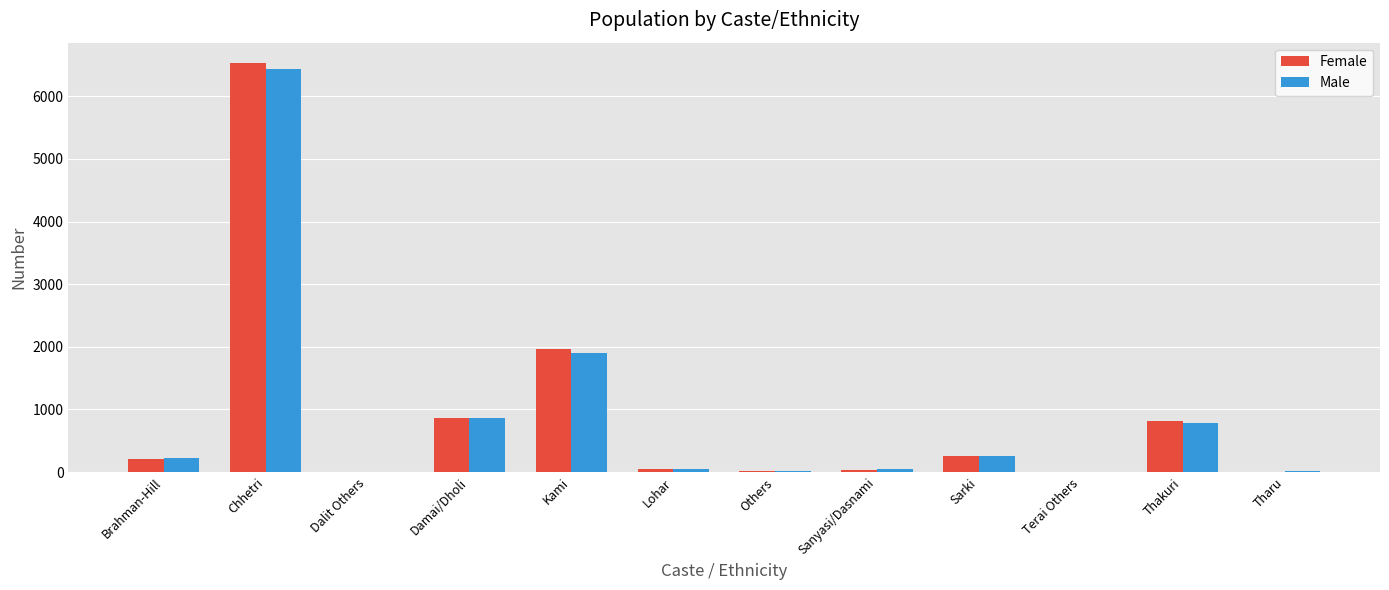

What is the sum of the Male values at Thakuri and Sarki?

1055